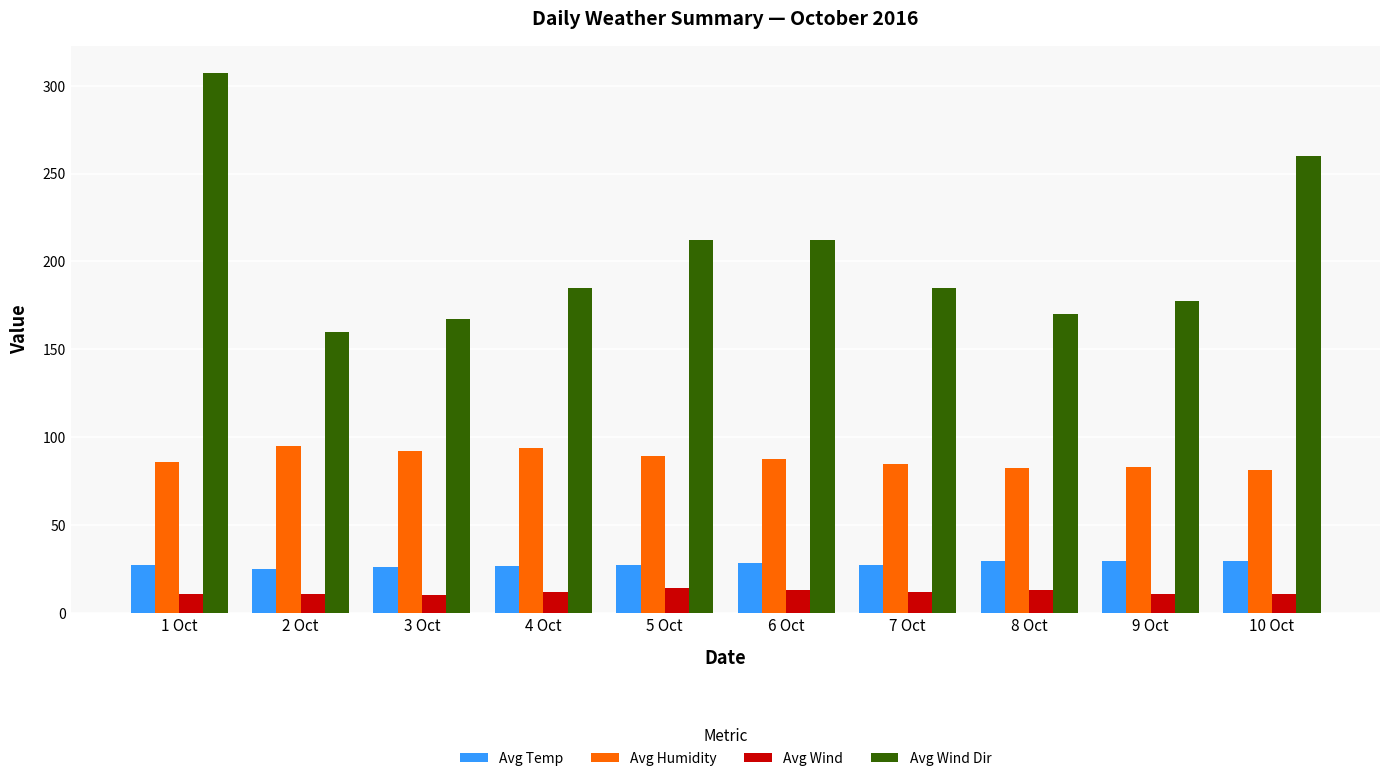

Are the bars grouped side by side (vs. stacked)?

Yes